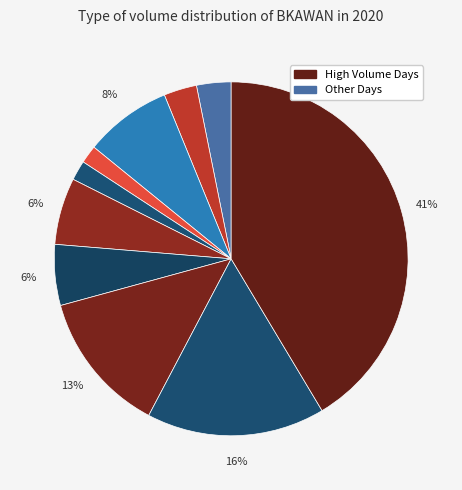

How many slices are in this pie chart?

10